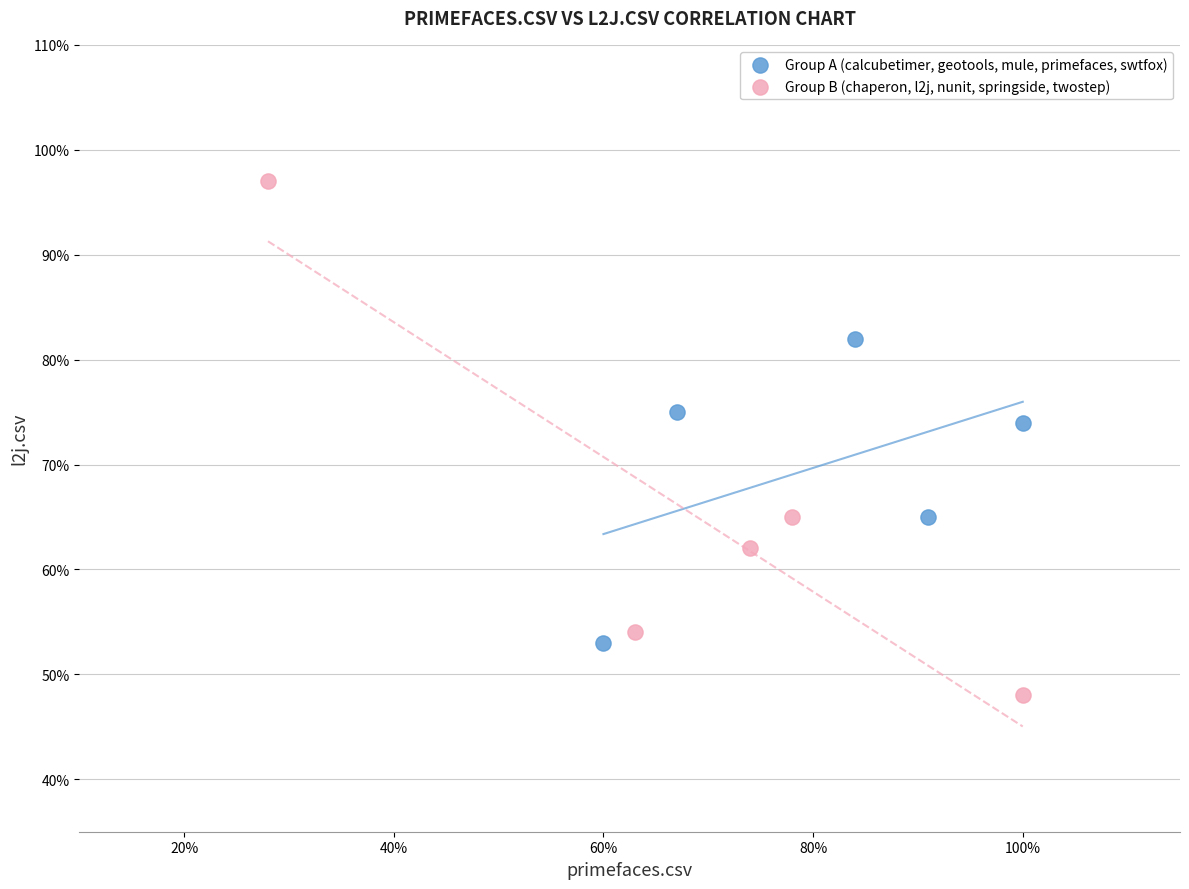

What are all the series names shown in the legend?

Group A (calcubetimer, geotools, mule, primefaces, swtfox), Group B (chaperon, l2j, nunit, springside, twostep)